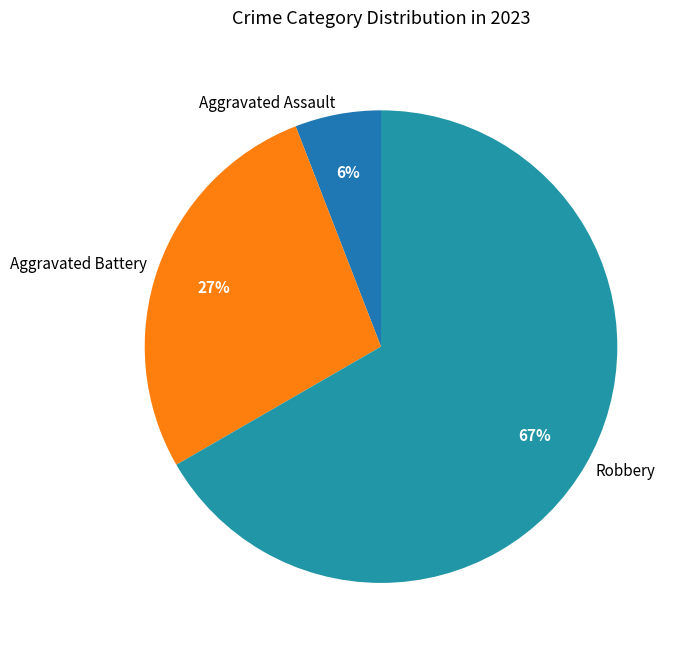

True or false: Robbery accounts for 78% of the total.

False